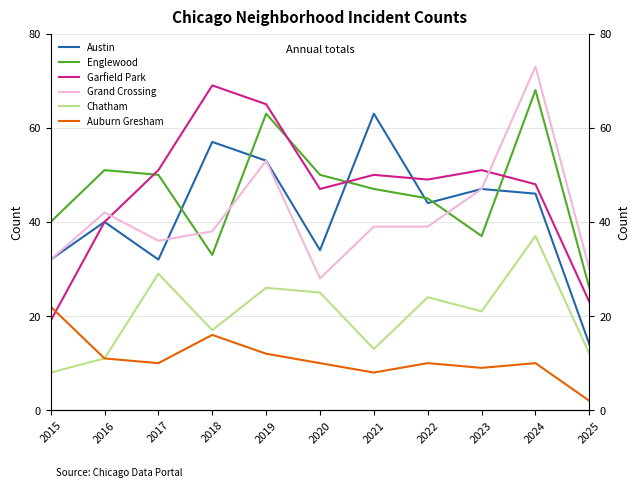

Which has a higher value, 2021 or 2018?

2021